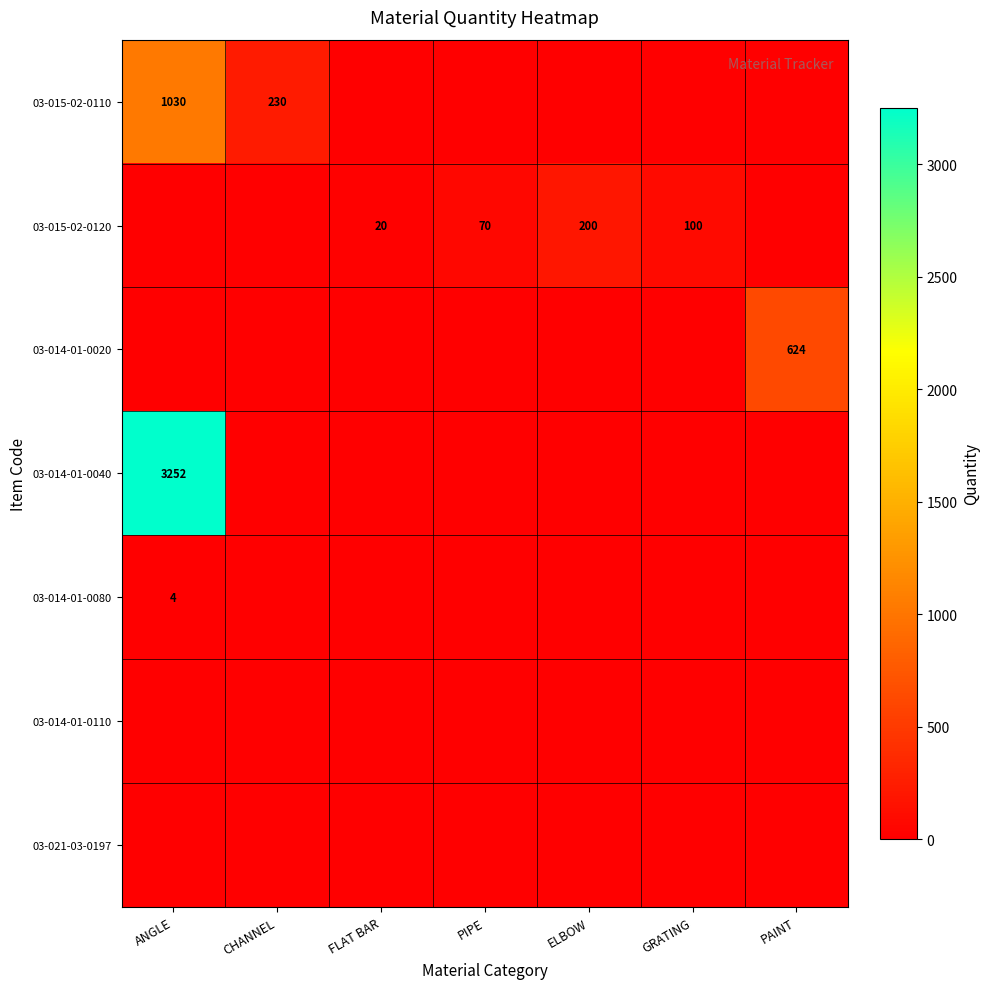

The value of 03-014-01-0080 at ANGLE is 2. True or false?

False